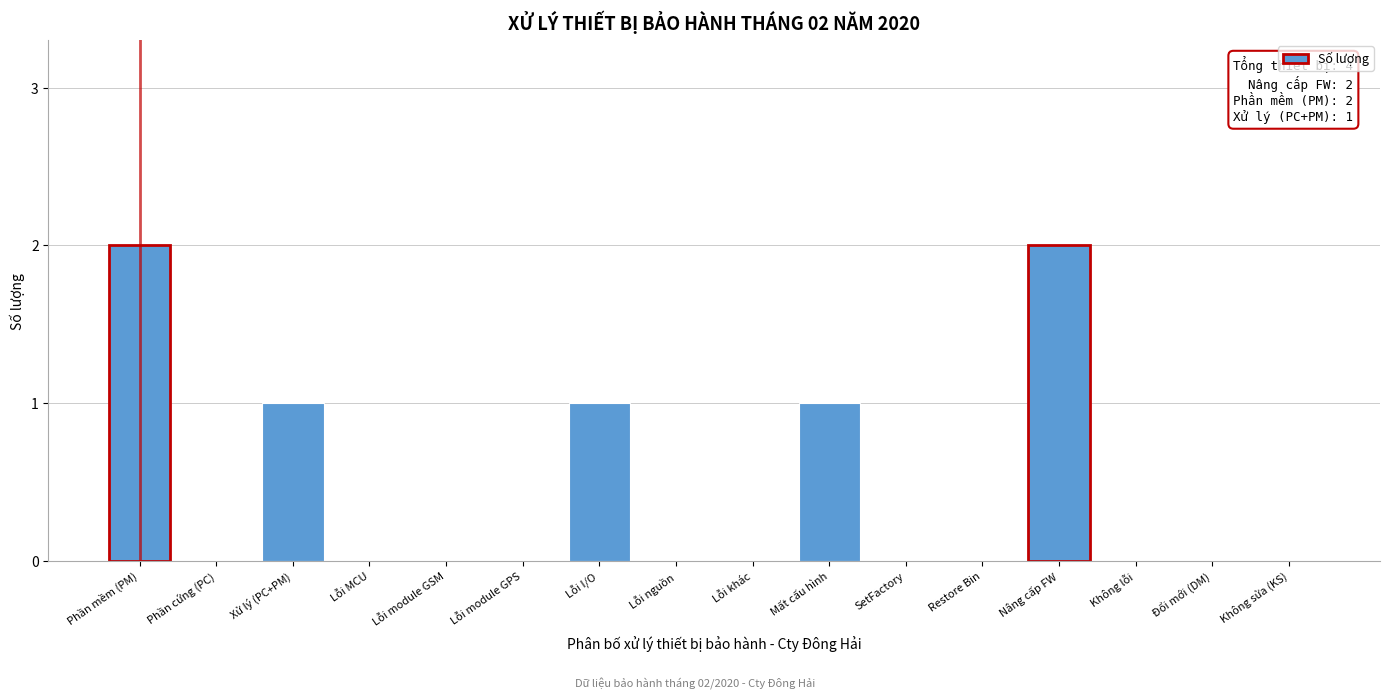

The value at Lỗi MCU is 0. True or false?

True